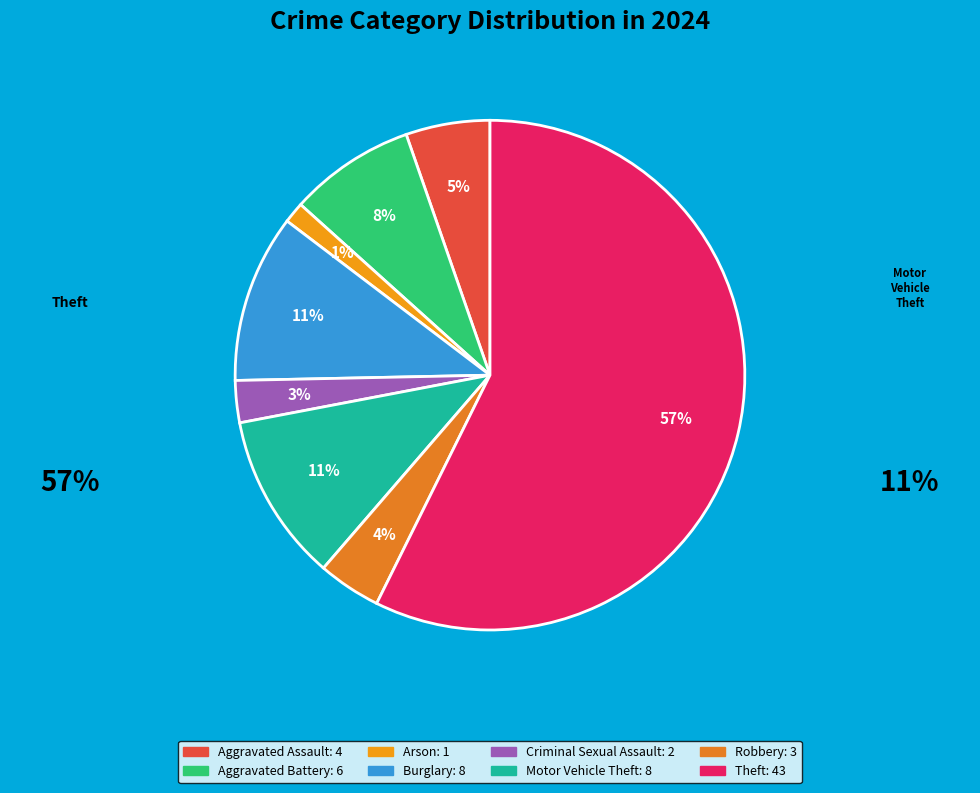

Do Criminal Sexual Assault and Theft together represent more than half of the pie?

Yes